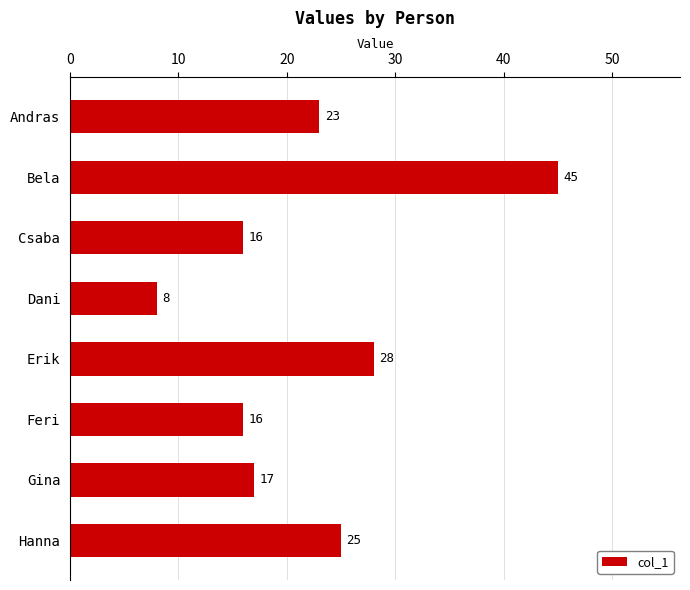

Which has a higher value, Hanna or Erik?

Erik